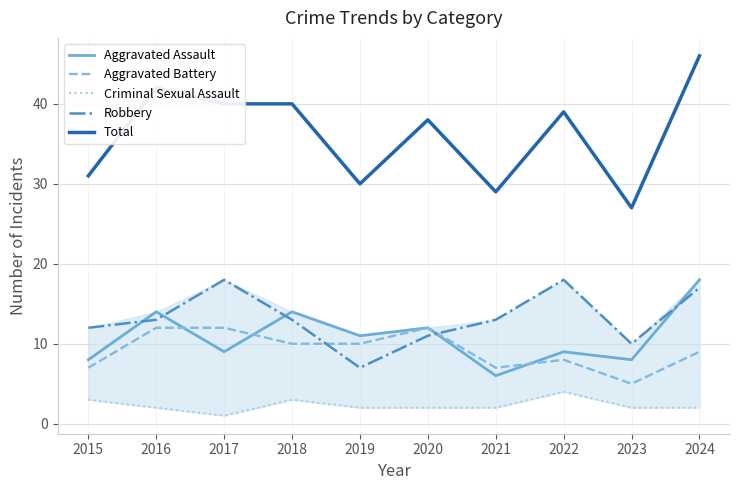

What is the lowest value of the Aggravated Battery series?

5